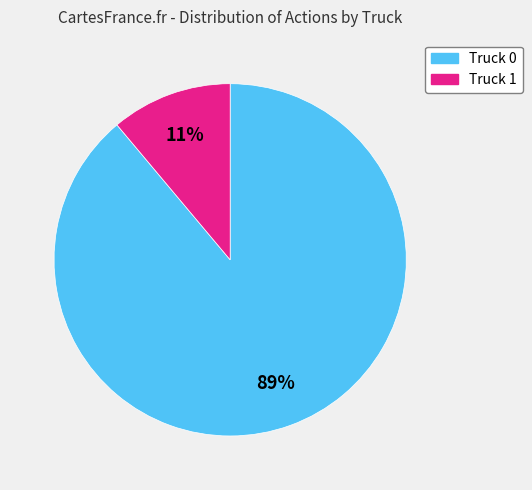

Rank the categories by value from lowest to highest.

Truck 1, Truck 0